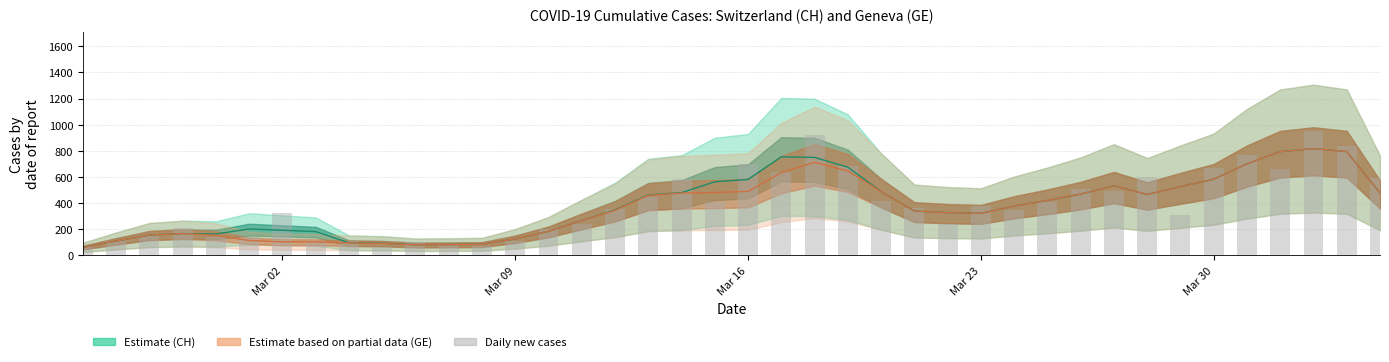

The value at 30 is 116. True or false?

False